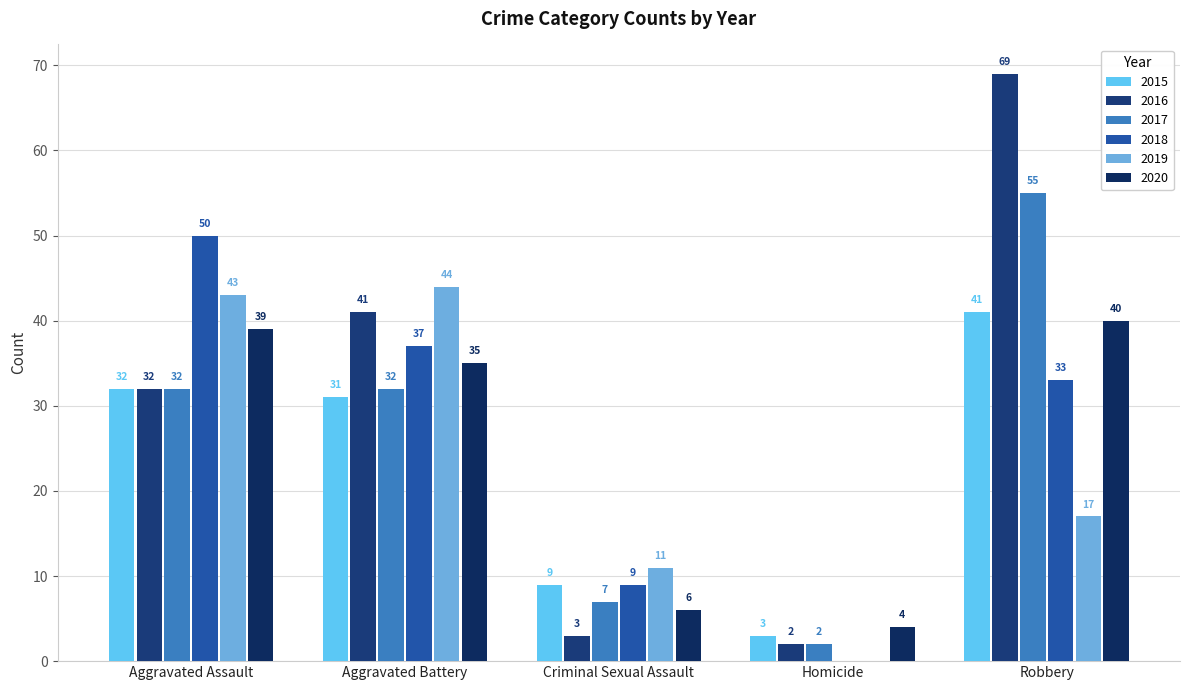

Rank the categories by 2015 value from highest to lowest.

Robbery, Aggravated Assault, Aggravated Battery, Criminal Sexual Assault, Homicide